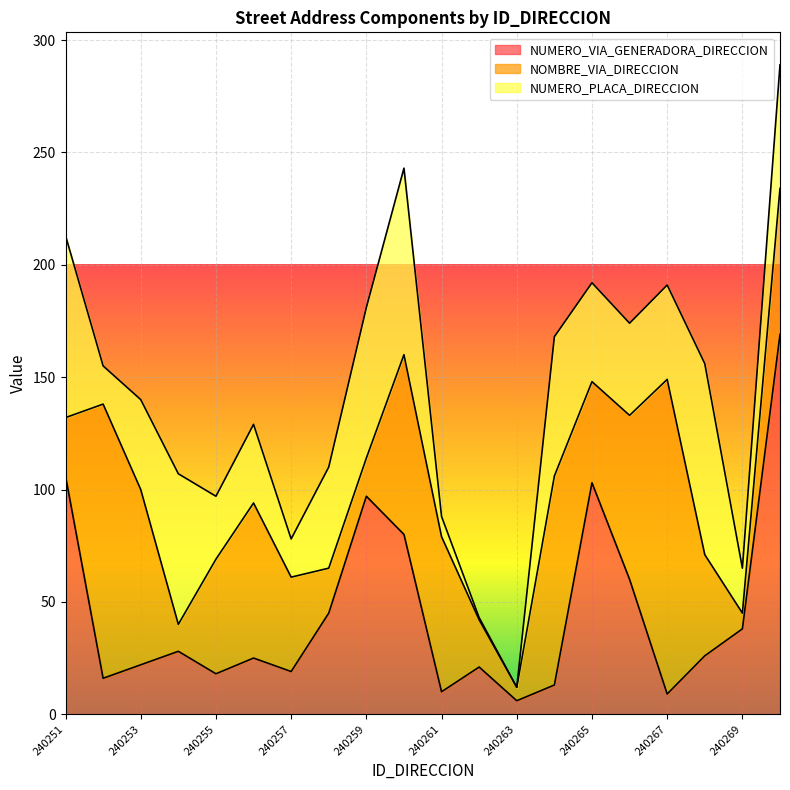

The value of NUMERO_PLACA_DIRECCION at 240256 is 58. True or false?

False